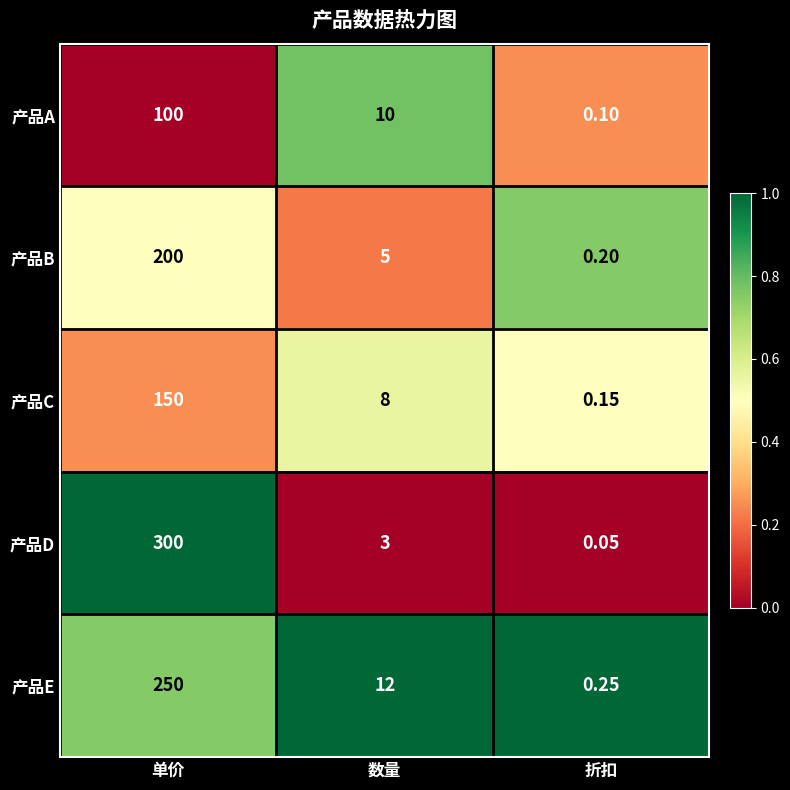

Which series changed the most between 数量 and 折扣?

产品E